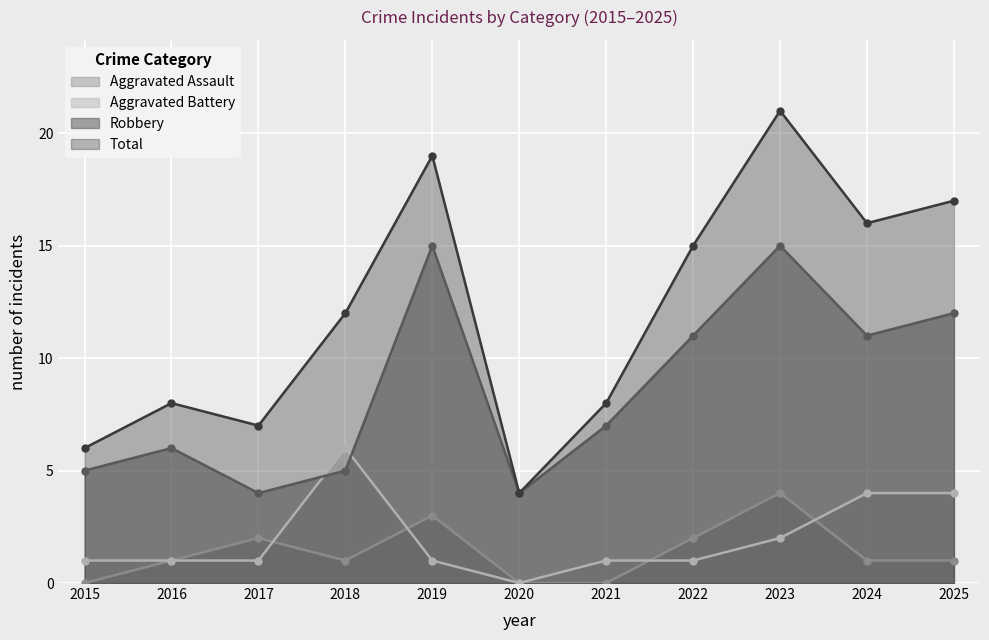

How many data points in Aggravated Battery are above 1?

4